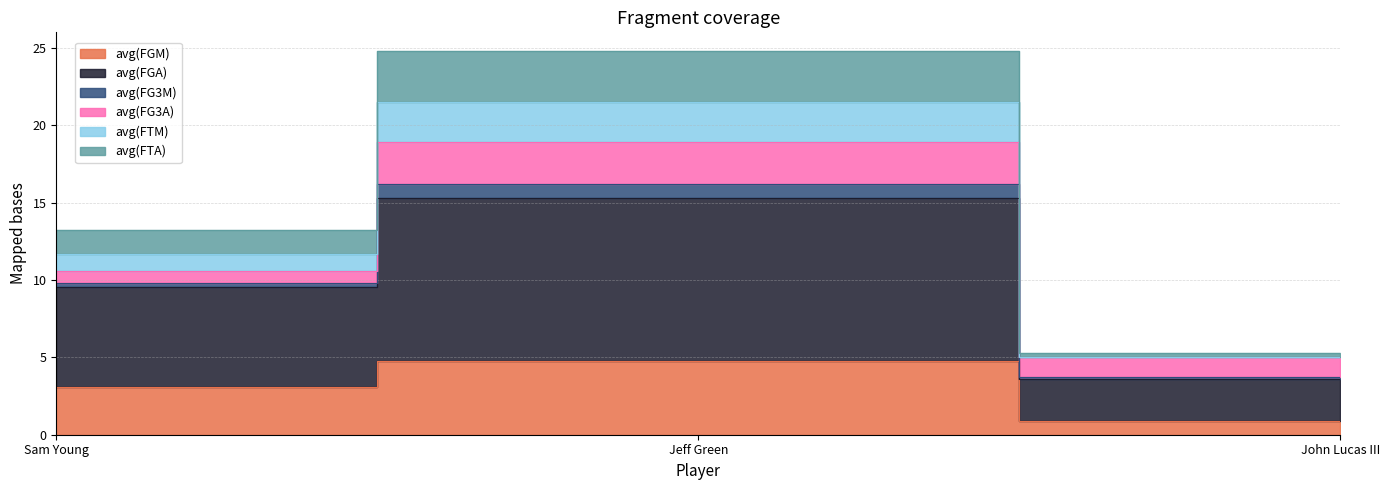

Which category has the highest value in the avg(FGM) series?

Jeff Green